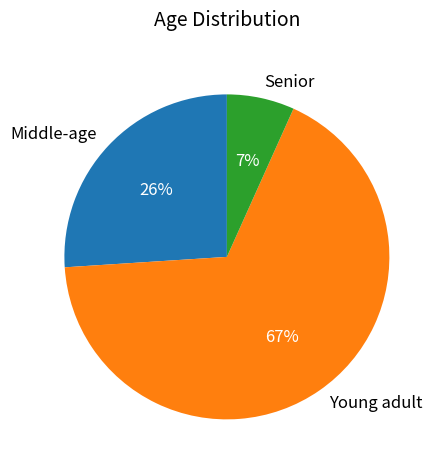

Which category has the biggest portion of the pie?

Young adult